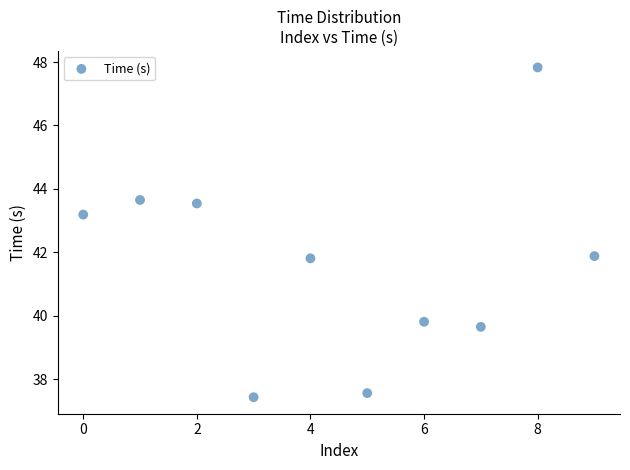

What is the range of Y values (max minus min)?

10.4